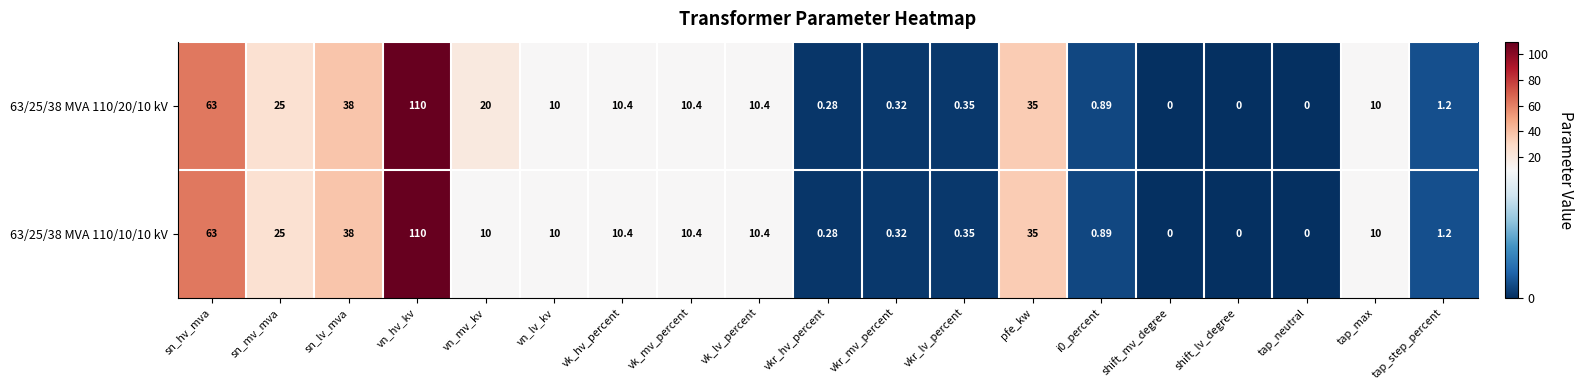

Where is 63/25/38 MVA 110/20/10 kV nearest to the value 55?

sn_hv_mva